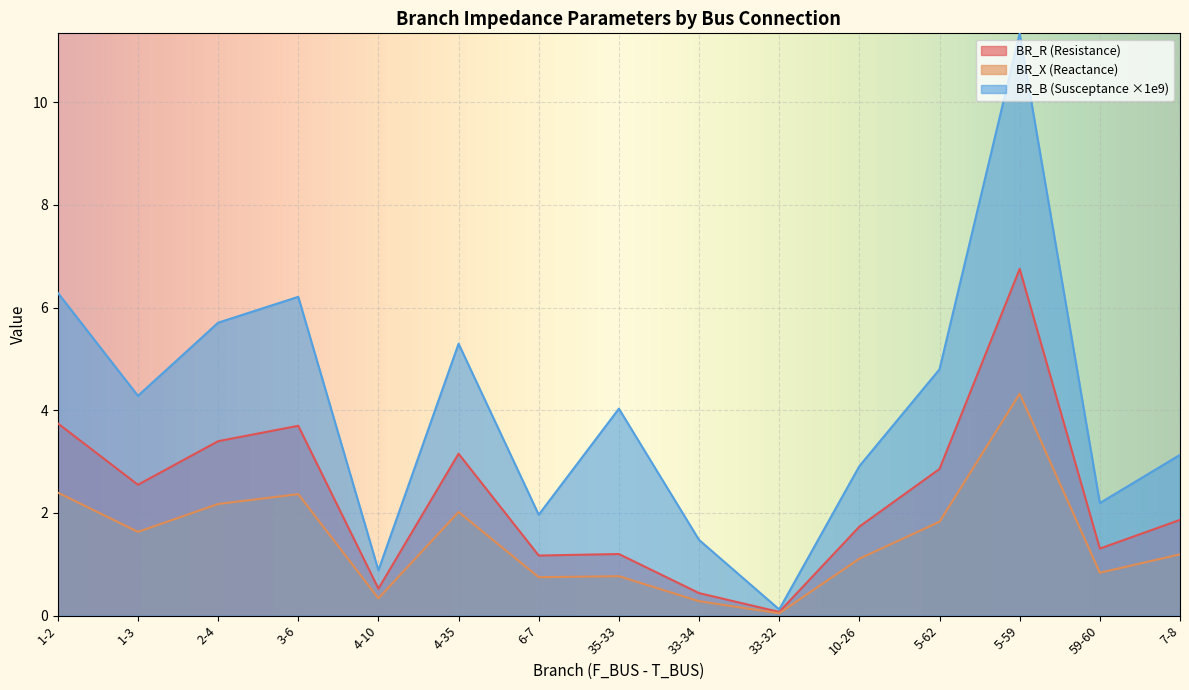

Between 33-34 and 10-26, which series saw the biggest shift?

BR_B (Susceptance ×1e9)